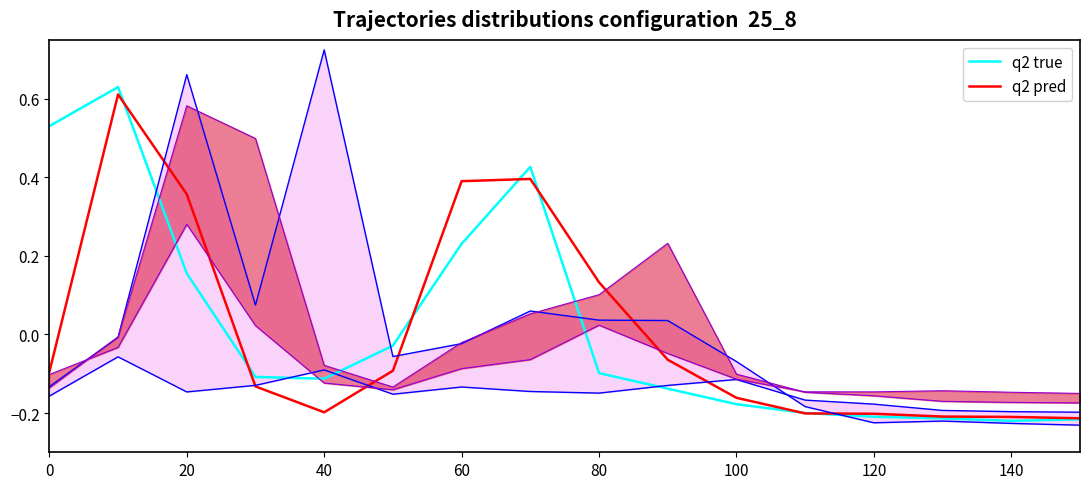

True or false: q2 true has a value of -0.0 at 100.

False